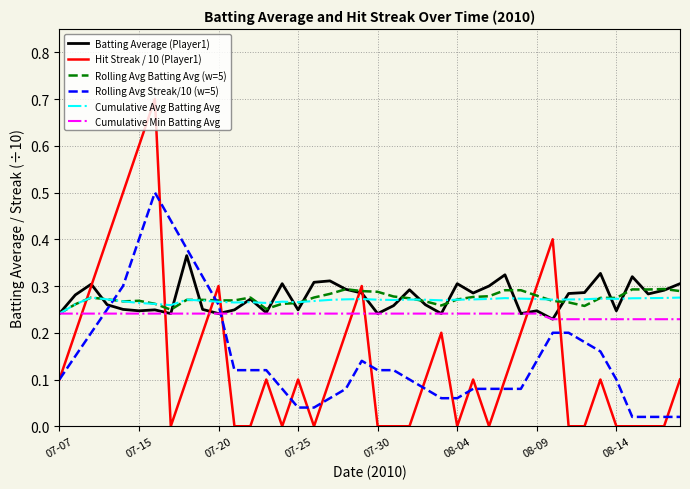

What is the greatest value displayed?

0.7